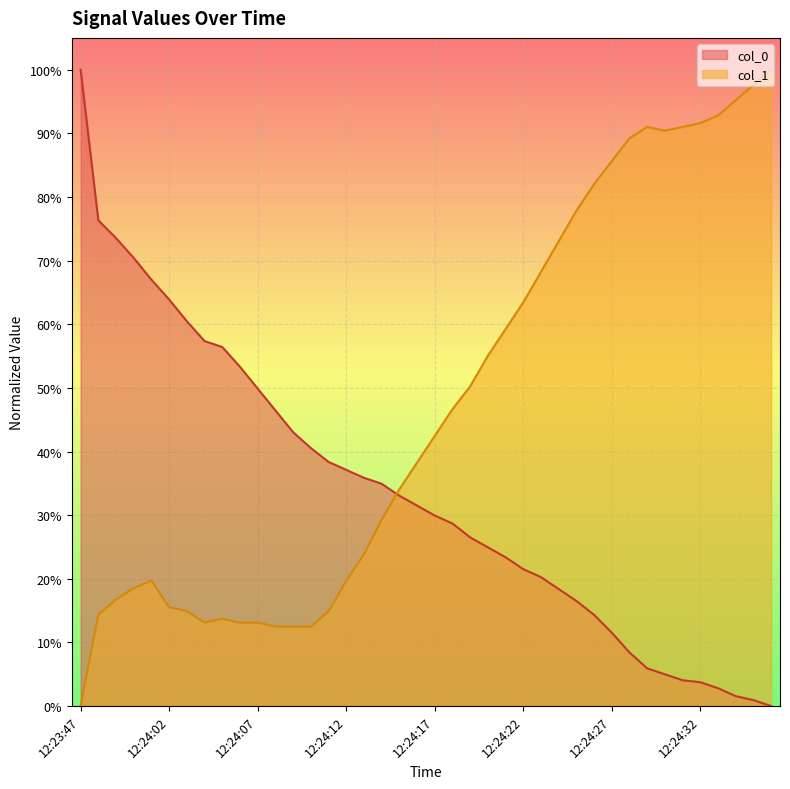

Rank the categories by col_1 value from lowest to highest.

12:23:47, 12:24:10, 12:24:09, 12:24:08, 12:24:07, 12:24:06, 12:24:04, 12:24:05, 12:23:58, 12:24:11, 12:24:03, 12:24:02, 12:23:59, 12:24:00, 12:24:12, 12:24:01, 12:24:13, 12:24:14, 12:24:15, 12:24:16, 12:24:17, 12:24:18, 12:24:19, 12:24:20, 12:24:21, 12:24:22, 12:24:23, 12:24:24, 12:24:25, 12:24:26, 12:24:27, 12:24:28, 12:24:30, 12:24:31, 12:24:29, 12:24:32, 12:24:33, 12:24:34, 12:24:35, 12:24:36